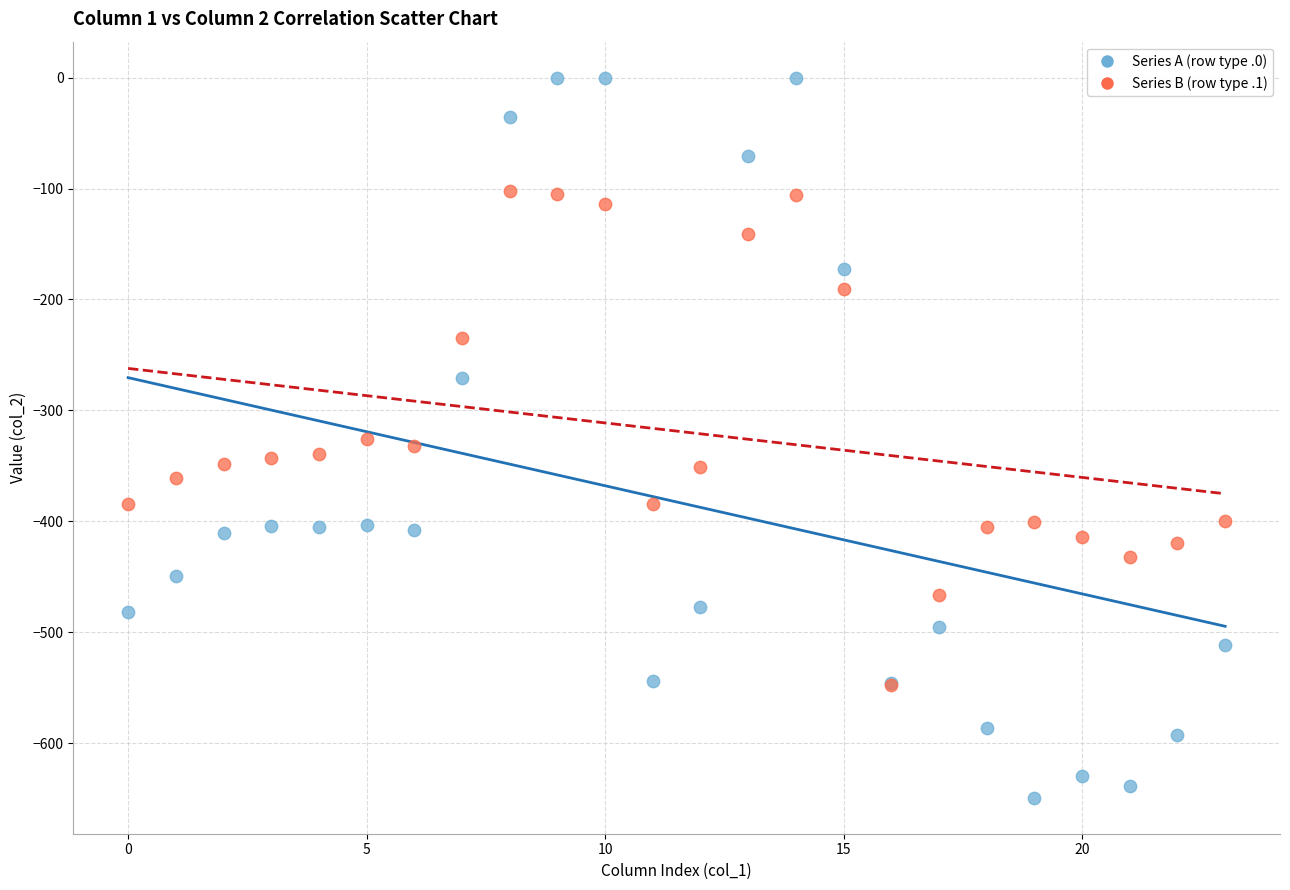

What are all the series names shown in the legend?

Series A (row type .0), Series B (row type .1)